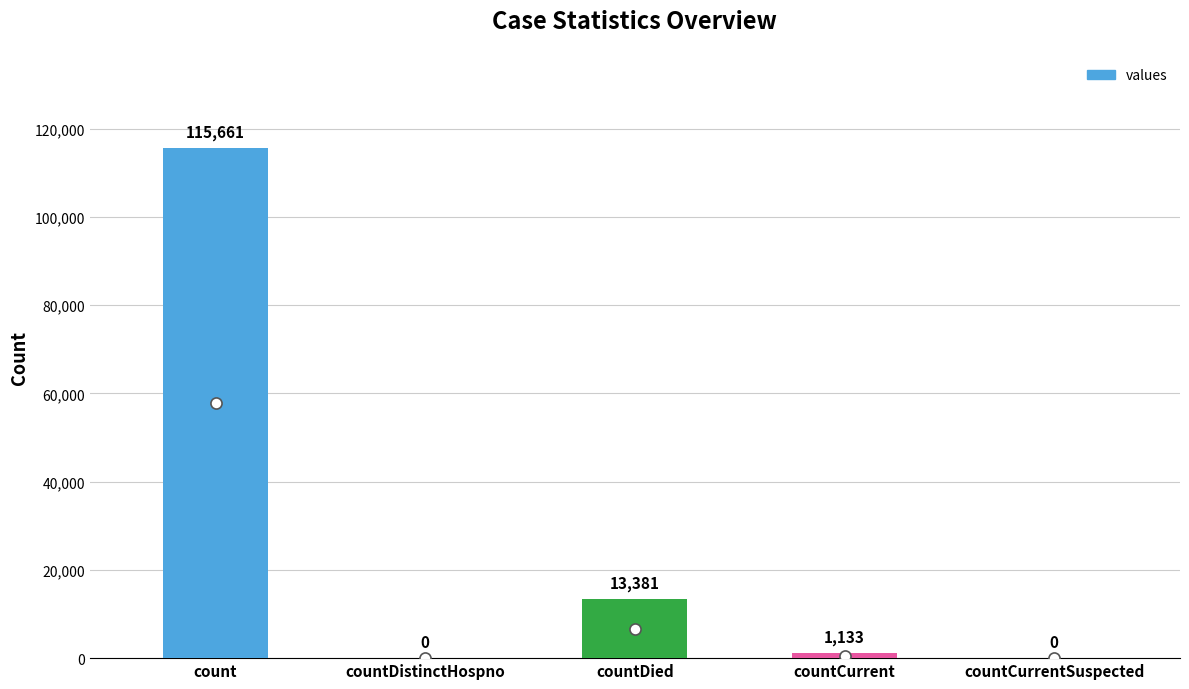

Where does the data first go above 1133?

count